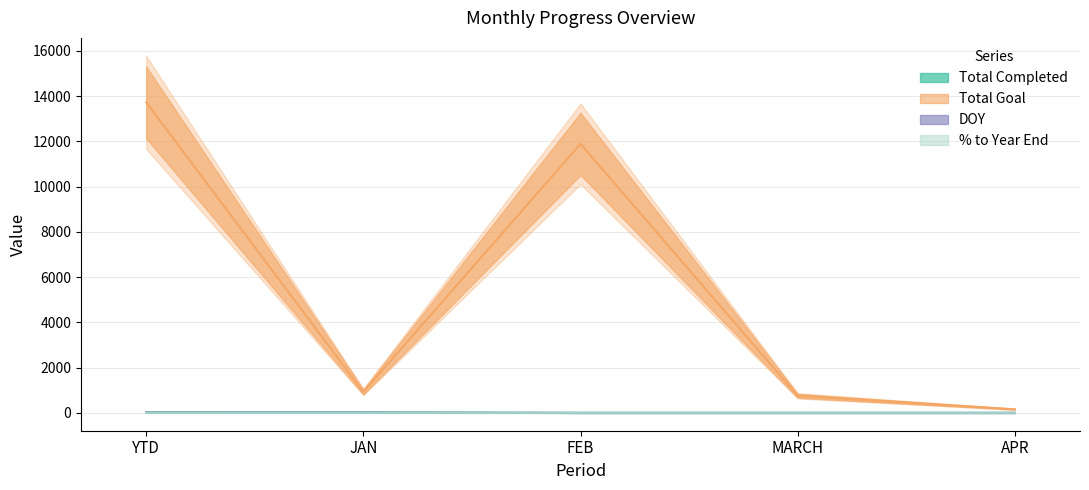

True or false: Total Completed and % to Year End cross at least once.

False